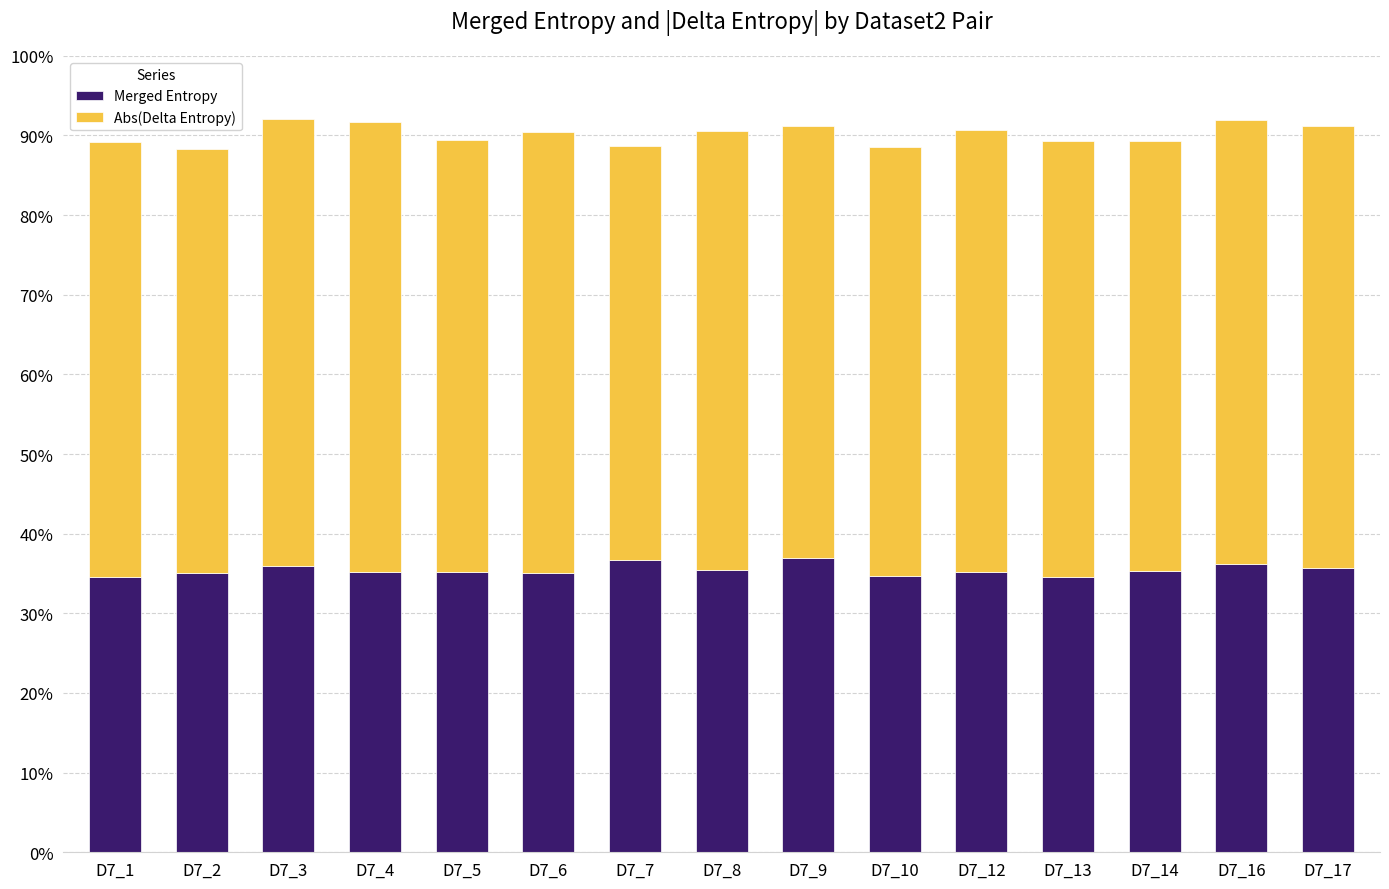

What is the average value of the Merged Entropy series?

35.4